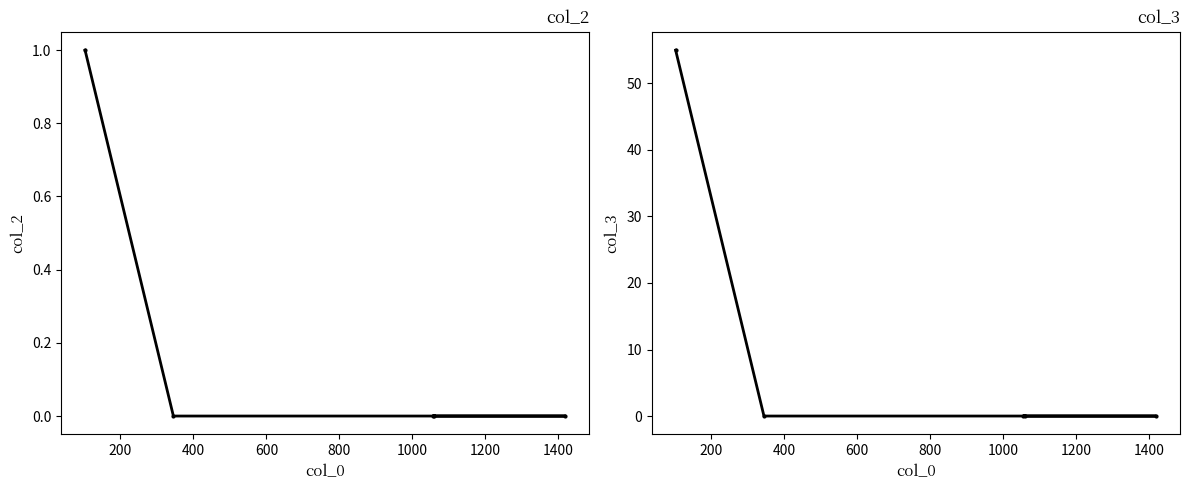

The value of col_3 at 0 is 76. True or false?

False